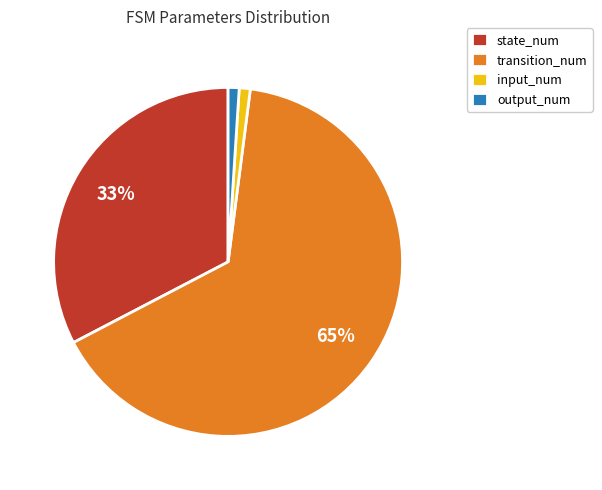

Which slice is the largest?

transition_num